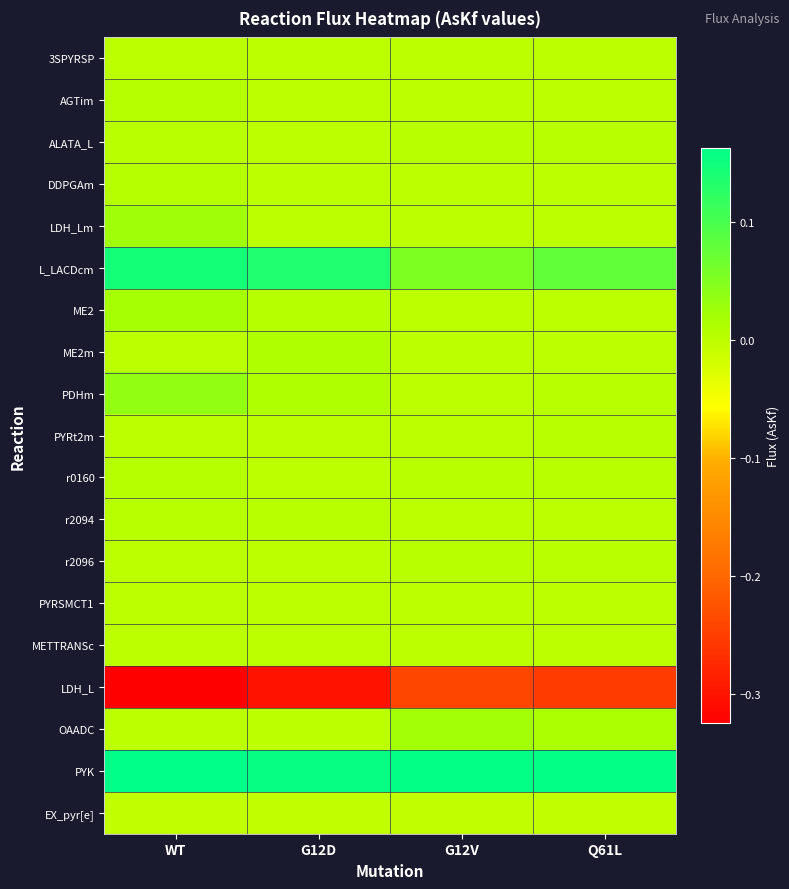

Which series has the widest spread of values?

L_LACDcm